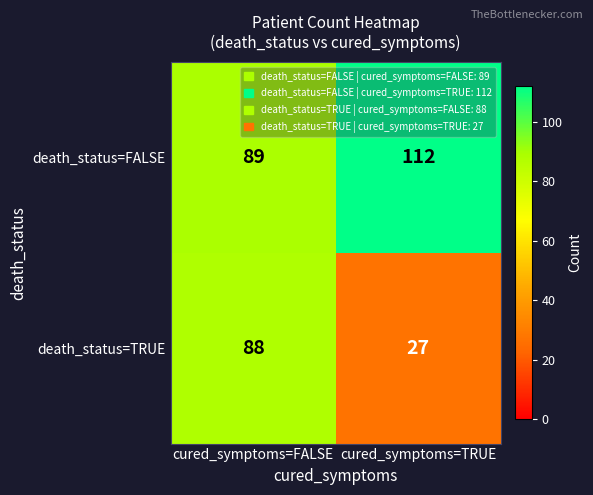

Which category has the highest value in the death_status=TRUE series?

cured_symptoms=FALSE